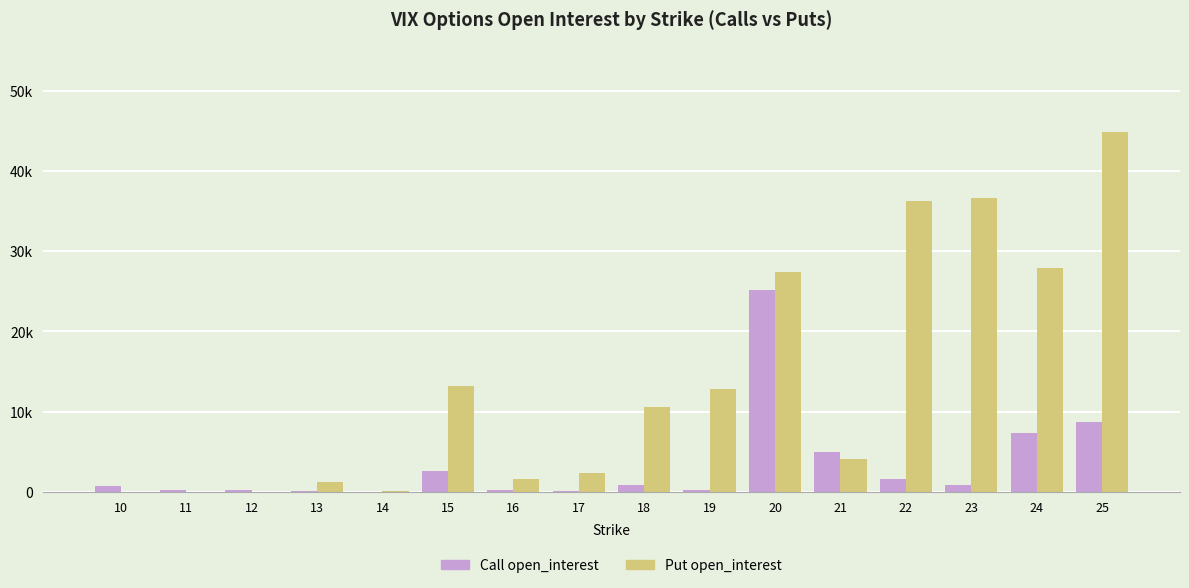

Reading right to left, what are all the values shown in this chart?

Call open_interest: 25=8667	24=7339	23=892	22=1649	21=4967	20=25172	19=226	18=823	17=162	16=225	15=2591	14=10	13=97	12=184	11=273	10=719
Put open_interest: 25=44857	24=27935	23=36609	22=36247	21=4134	20=27411	19=12821	18=10548	17=2404	16=1644	15=13216	14=59	13=1215	12=26	11=0	10=0